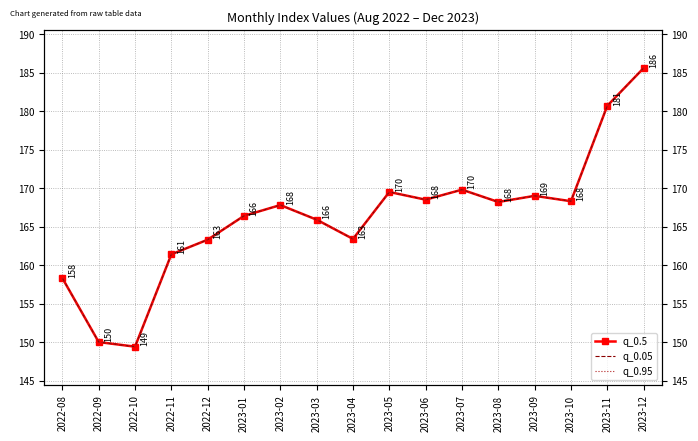

What is the total value across all series at 2023-09?

507.0